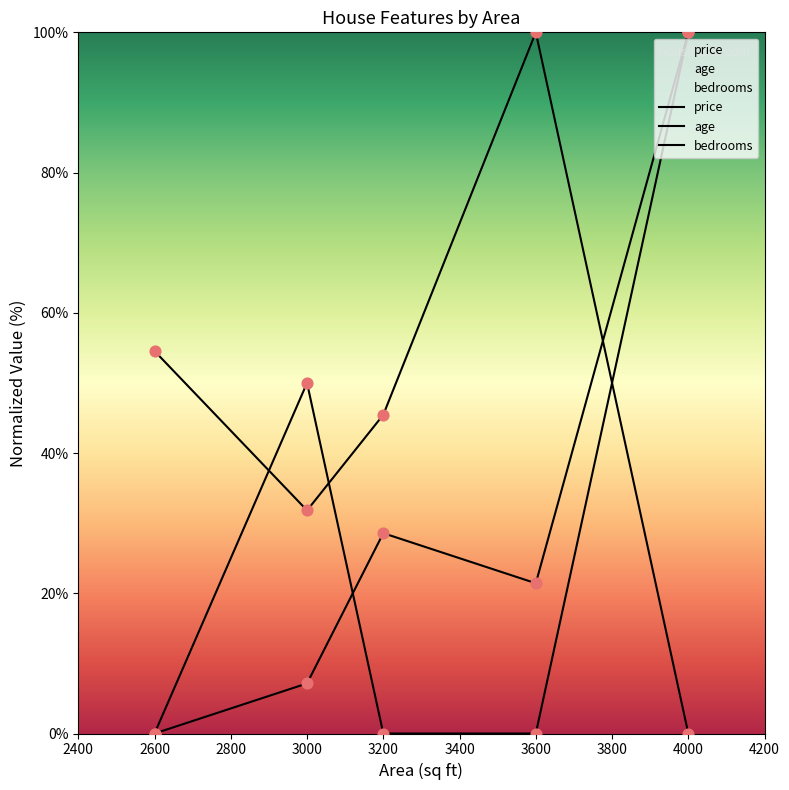

Which series has the largest total across all categories?

age